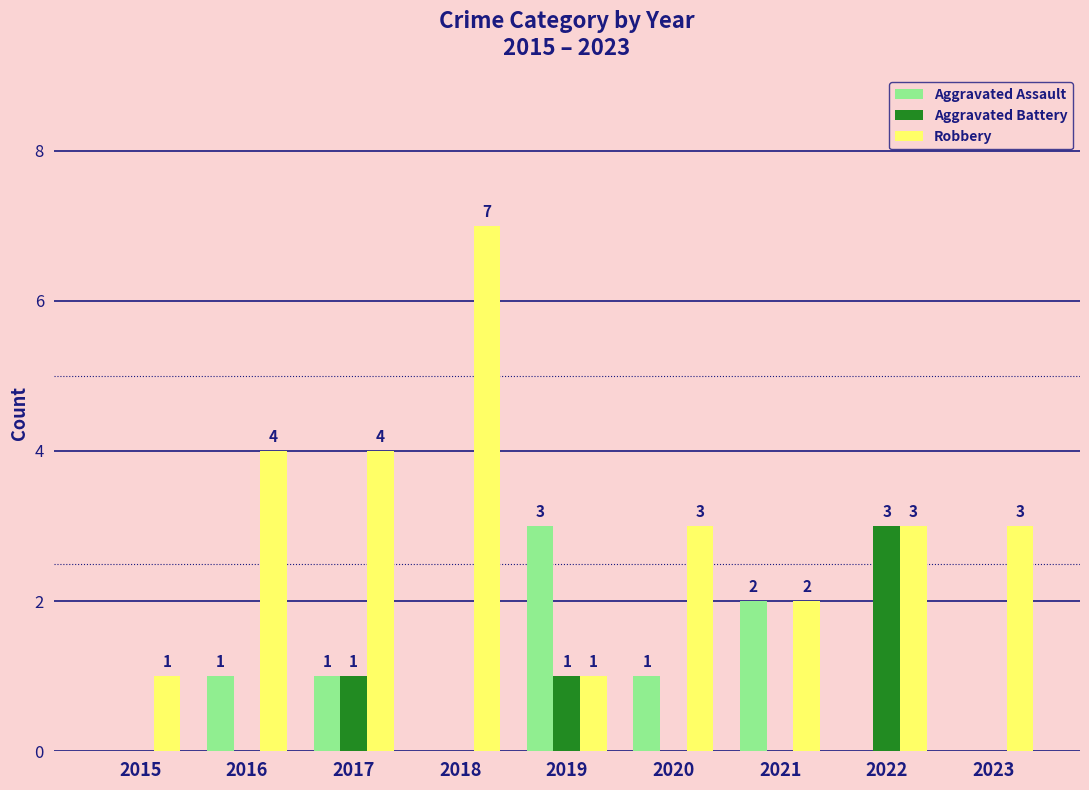

Reading left to right, list all the values displayed in this chart.

Aggravated Assault: 2015=0	2016=1	2017=1	2018=0	2019=3	2020=1	2021=2	2022=0	2023=0
Aggravated Battery: 2015=0	2016=0	2017=1	2018=0	2019=1	2020=0	2021=0	2022=3	2023=0
Robbery: 2015=1	2016=4	2017=4	2018=7	2019=1	2020=3	2021=2	2022=3	2023=3